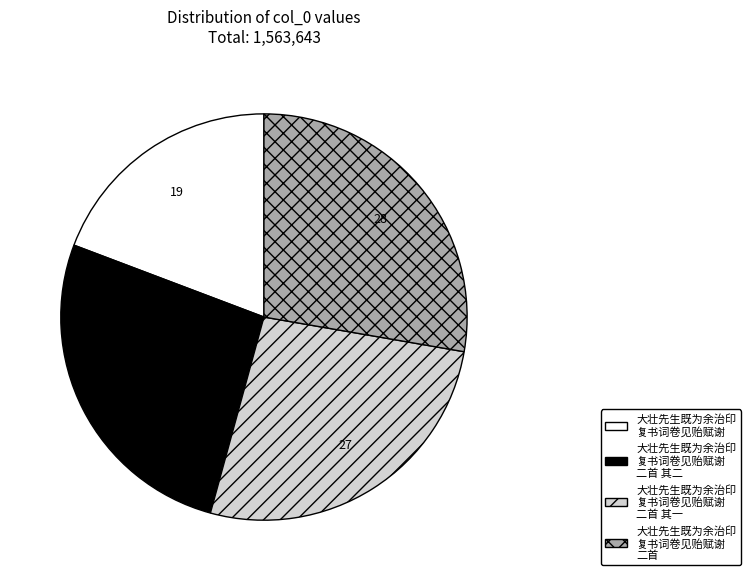

Combined, do 大壮先生既为余治印 复书词卷见贻赋谢 二首 其一 and 大壮先生既为余治印 复书词卷见贻赋谢 二首 account for over 50%?

Yes